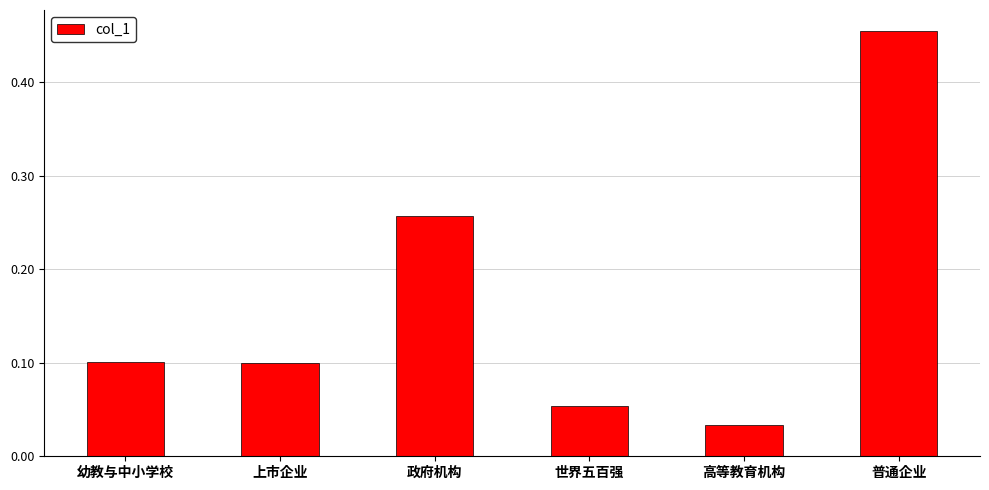

Which category has the highest value across all series?

普通企业